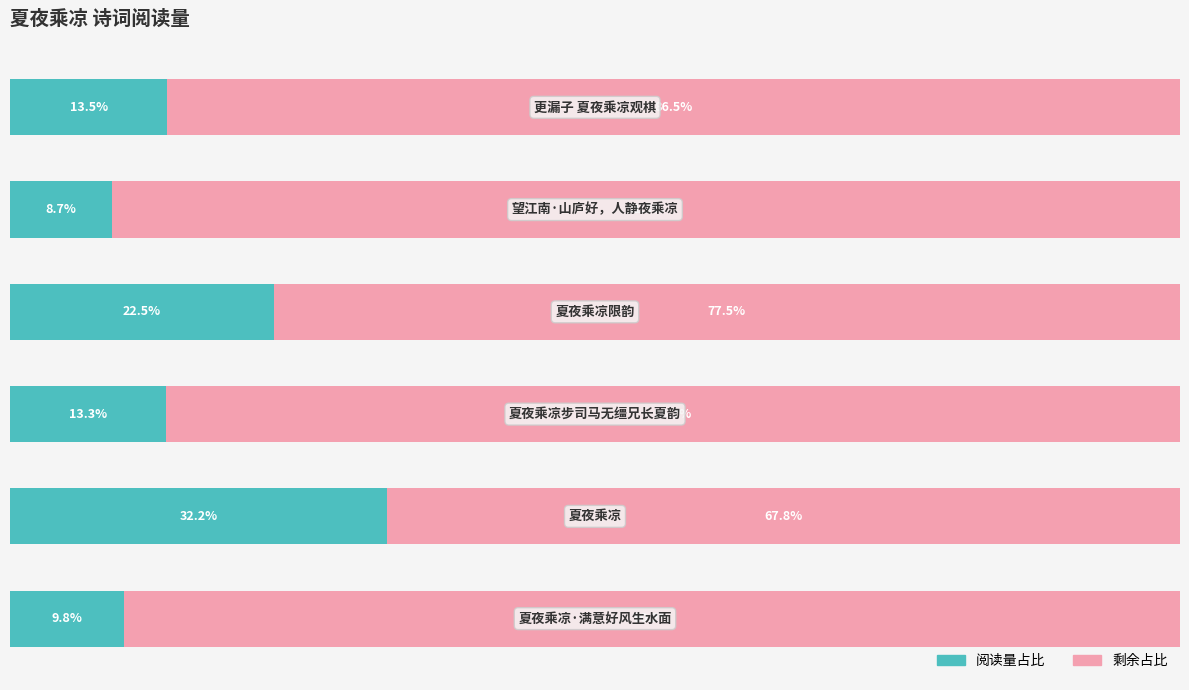

At which label is 剩余占比 closest to 79?

2